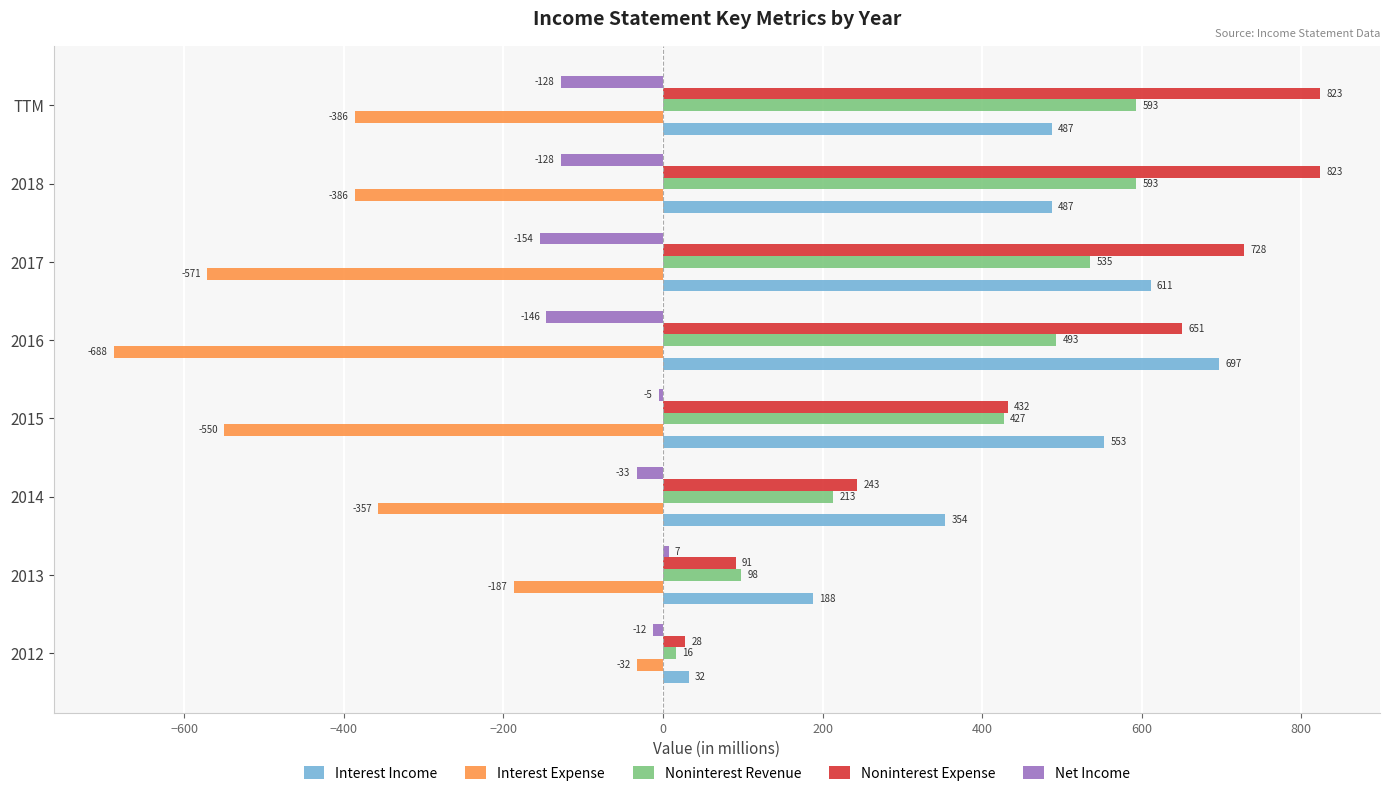

What is the approximate value of Net Income at 2014?

-33